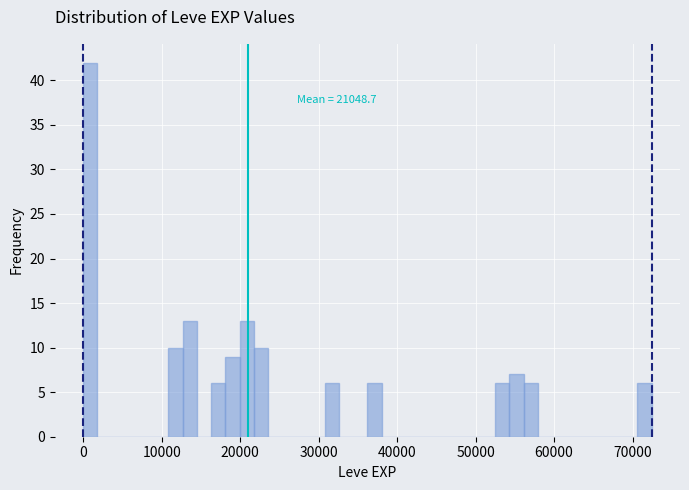

Read against the x-axis, roughly where is the centre of the tallest bar?

1000